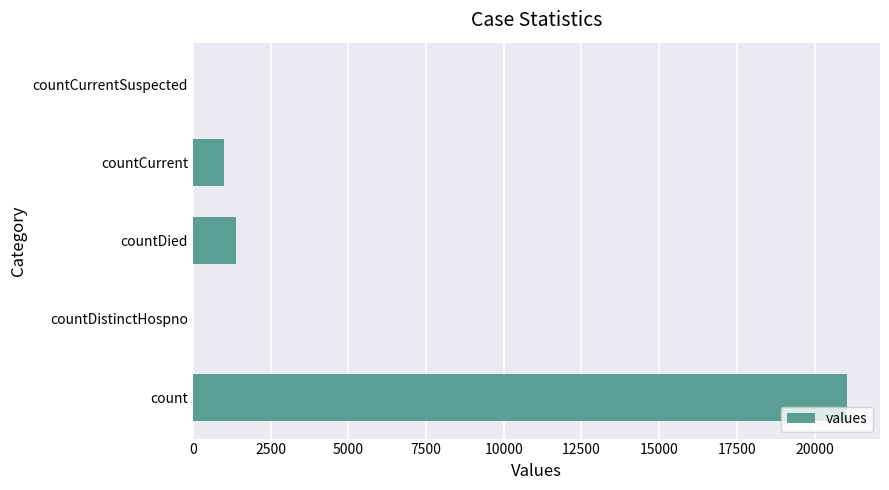

What is the sum of all values?

23461